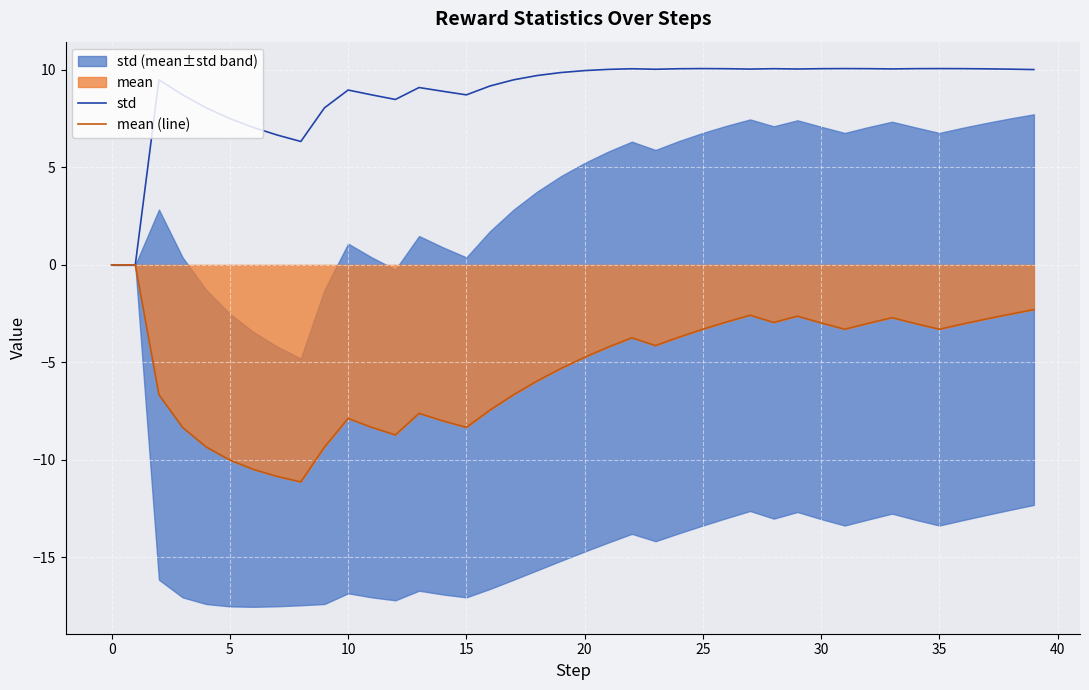

Reading left to right, extract all data points from this chart.

std: 0.0	0.0	9.5	8.7	8.1	7.5	7.0	6.7	6.3	8.1	9.0	8.7	8.5	9.1	8.9	8.7	9.2	9.5	9.7	9.9	10.0	10.0	10.1	10.0	10.1	10.1	10.1	10.0	10.1	10.0	10.1	10.1	10.1	10.1	10.1	10.1	10.1	10.1	10.0	10.0
mean (line): 0.0	0.0	-6.7	-8.3	-9.3	-10.0	-10.5	-10.9	-11.1	-9.3	-7.9	-8.3	-8.7	-7.6	-8.0	-8.3	-7.5	-6.7	-6.0	-5.3	-4.7	-4.2	-3.7	-4.1	-3.7	-3.3	-2.9	-2.6	-3.0	-2.6	-3.0	-3.3	-3.0	-2.7	-3.0	-3.3	-3.0	-2.8	-2.5	-2.3